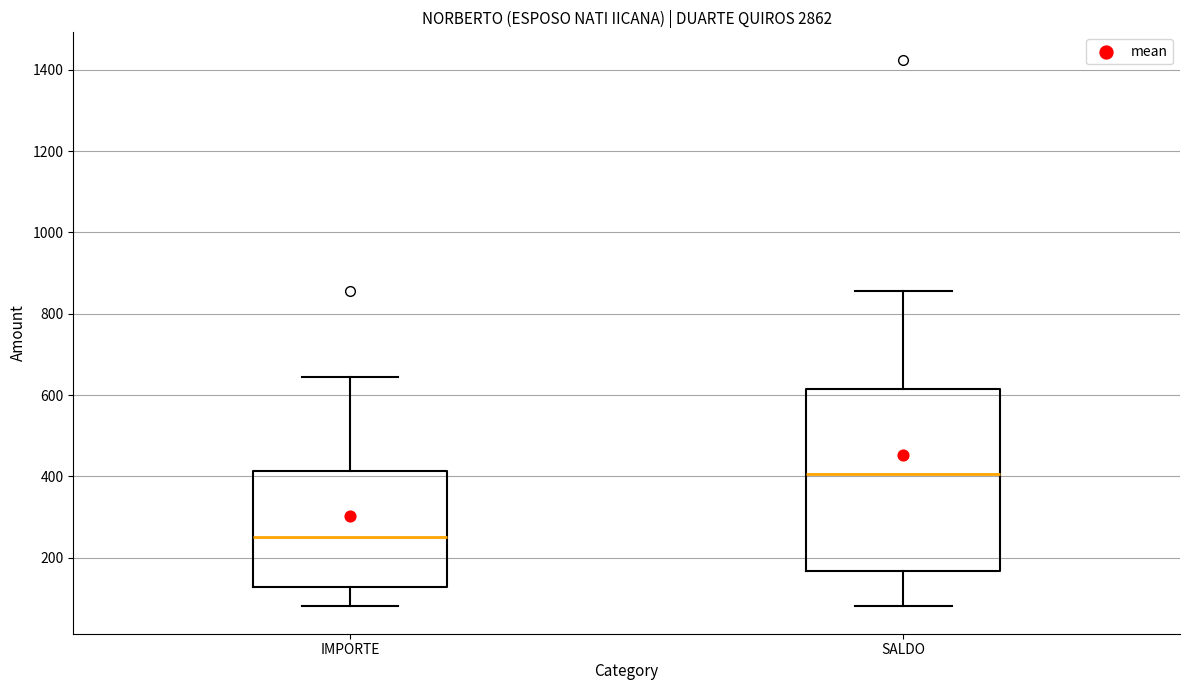

Which box has the highest median line?

SALDO